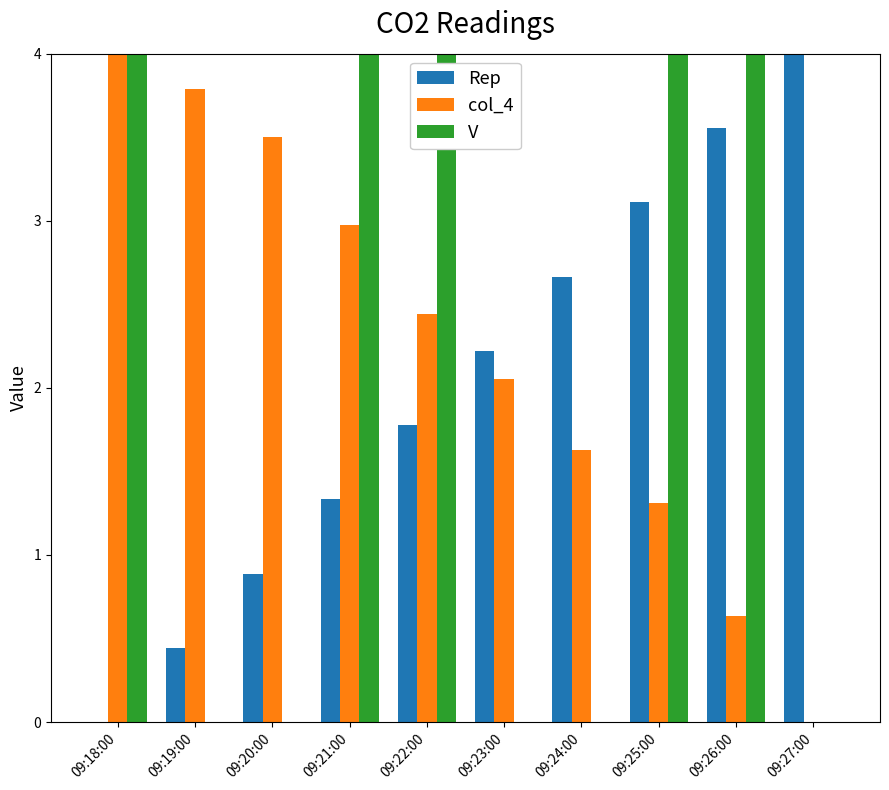

Which category has the highest value in the col_4 series?

09:18:00